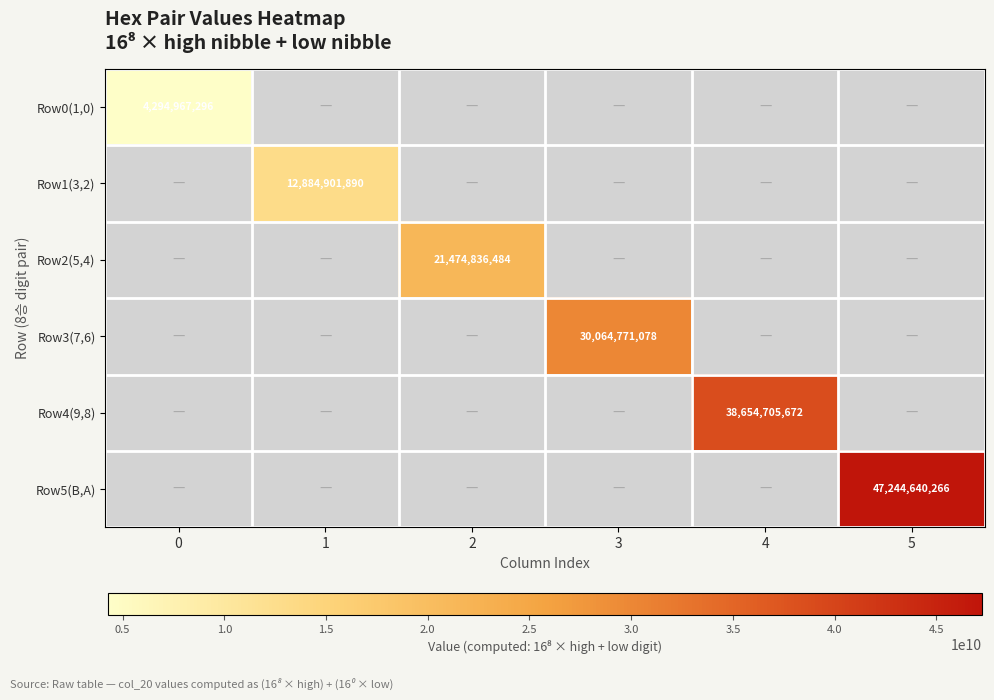

Count the number of categories in the chart.

6